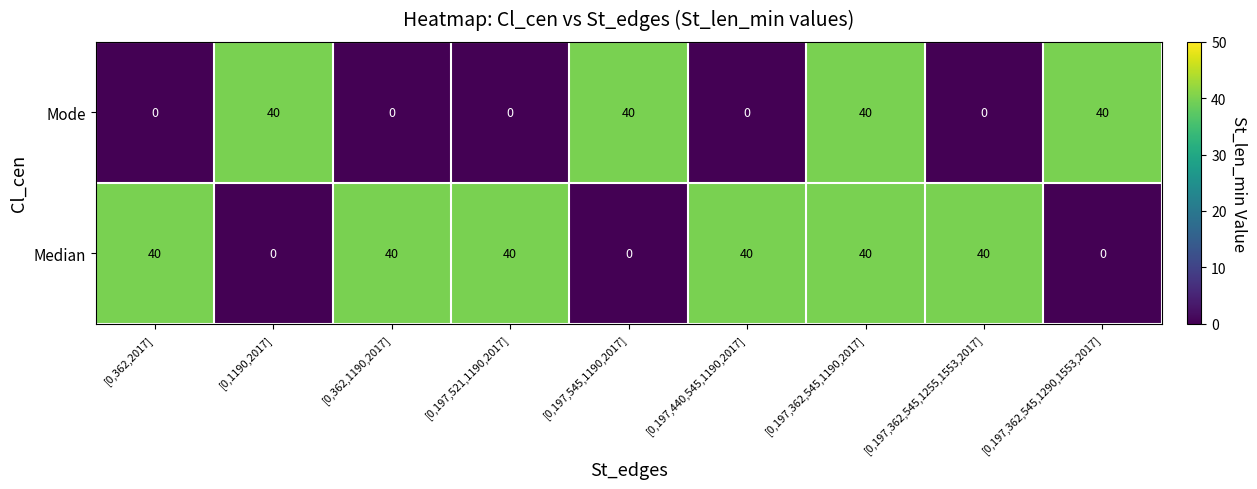

Rank the series at [0,197,440,545,1190,2017] from lowest to highest value.

Mode, Median